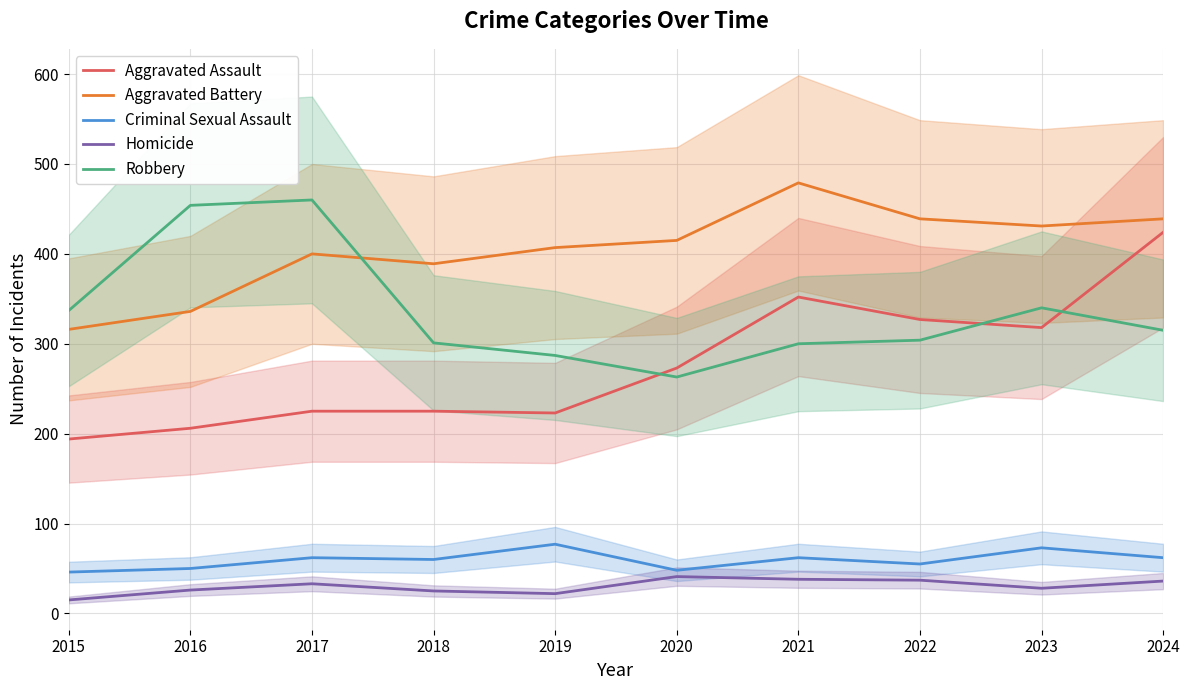

Reading left to right, transcribe all the data shown in this chart.

Aggravated Assault: 2015=194	2016=206	2017=225	2018=225	2019=223	2020=273	2021=352	2022=327	2023=318	2024=424
Aggravated Battery: 2015=316	2016=336	2017=400	2018=389	2019=407	2020=415	2021=479	2022=439	2023=431	2024=439
Criminal Sexual Assault: 2015=46	2016=50	2017=62	2018=60	2019=77	2020=48	2021=62	2022=55	2023=73	2024=62
Homicide: 2015=15	2016=26	2017=33	2018=25	2019=22	2020=41	2021=38	2022=37	2023=28	2024=36
Robbery: 2015=337	2016=454	2017=460	2018=301	2019=287	2020=263	2021=300	2022=304	2023=340	2024=315